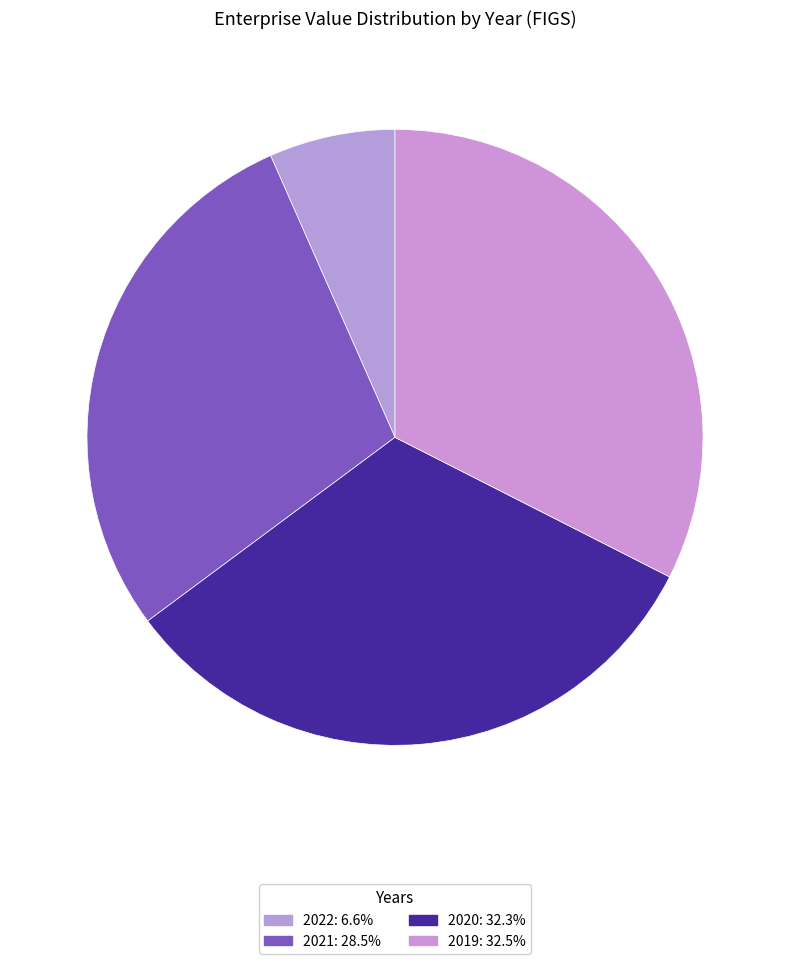

Count the number of slices in the pie.

4